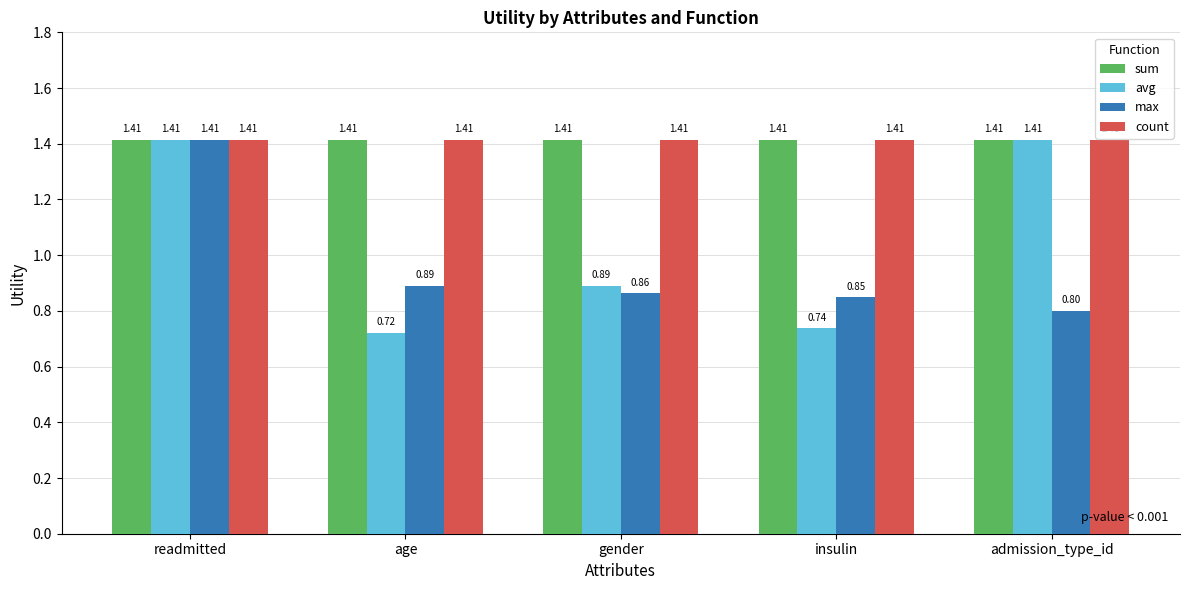

Is the value of sum at admission_type_id greater than the value of avg at age?

Yes